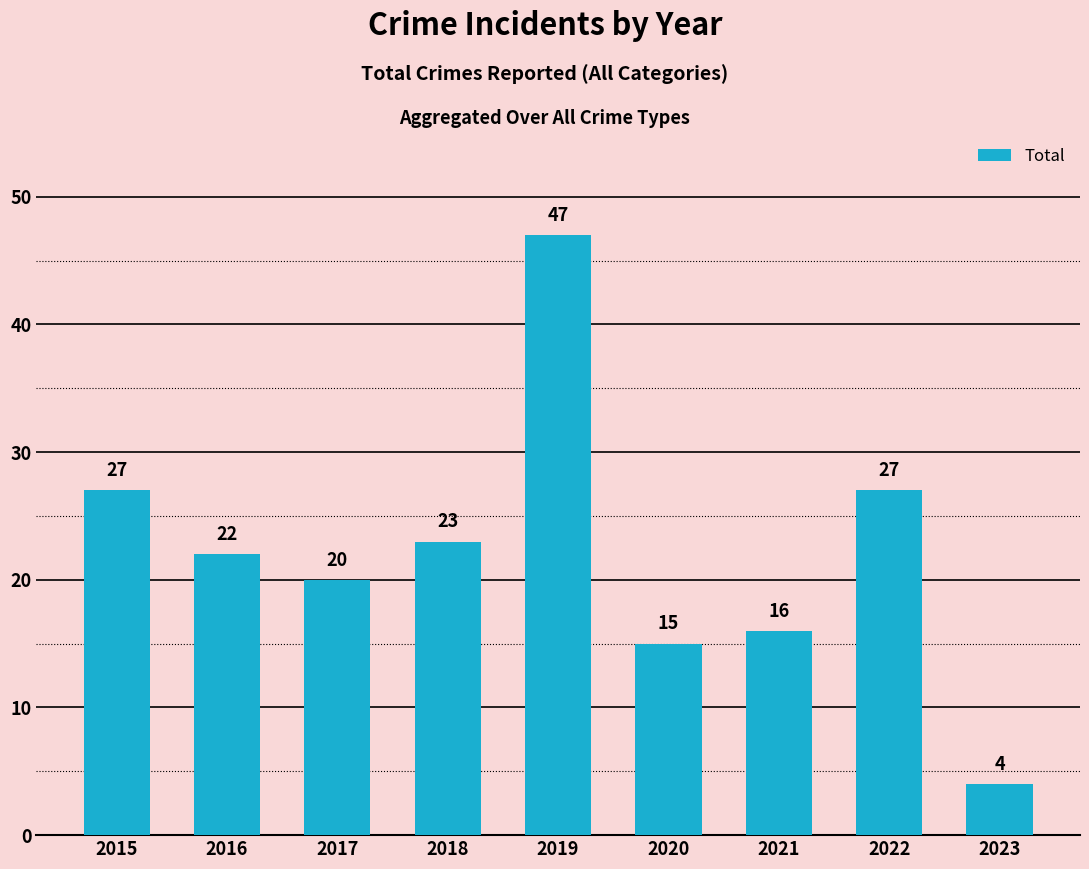

What is the maximum value shown in the chart?

47